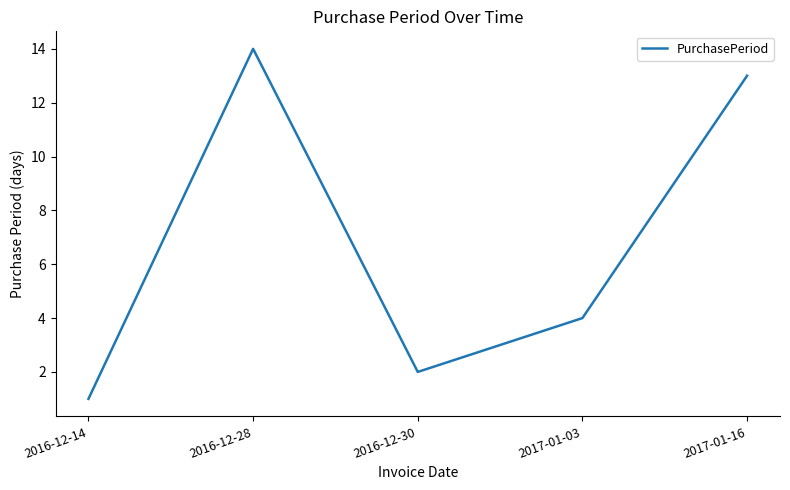

Where does the data first go above 4?

2016-12-28